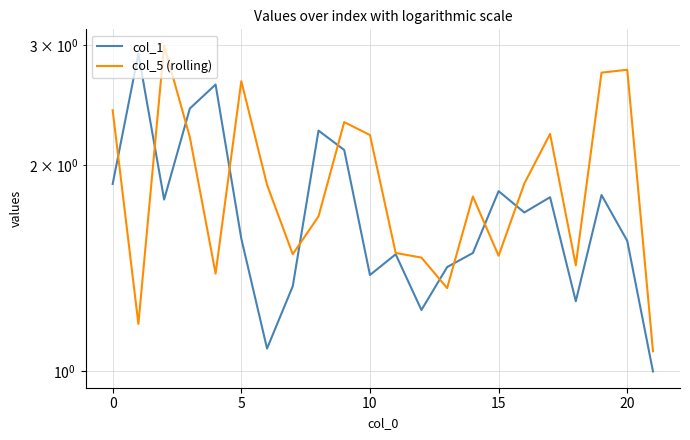

How many distinct data groups are displayed?

2